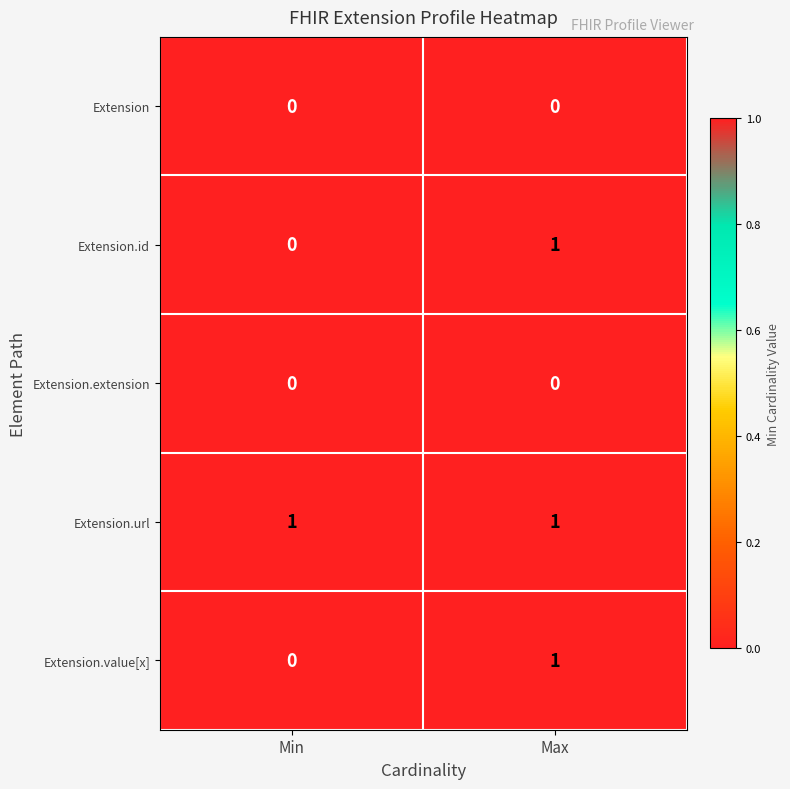

Reading left to right, extract all data points from this chart.

Extension: 0	0
Extension.id: 0	1
Extension.extension: 0	0
Extension.url: 1	1
Extension.value[x]: 0	1